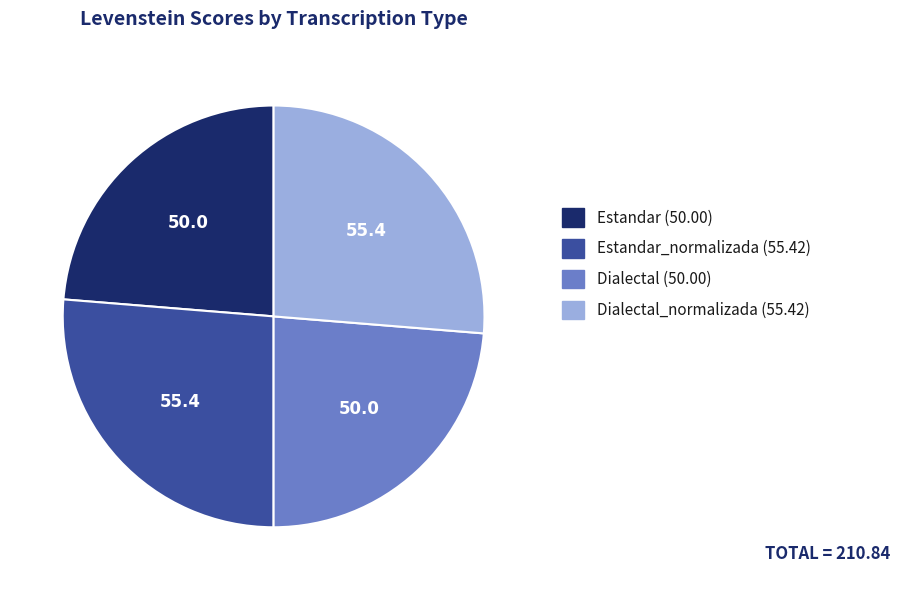

Is there any slice that represents more than half of the pie?

No